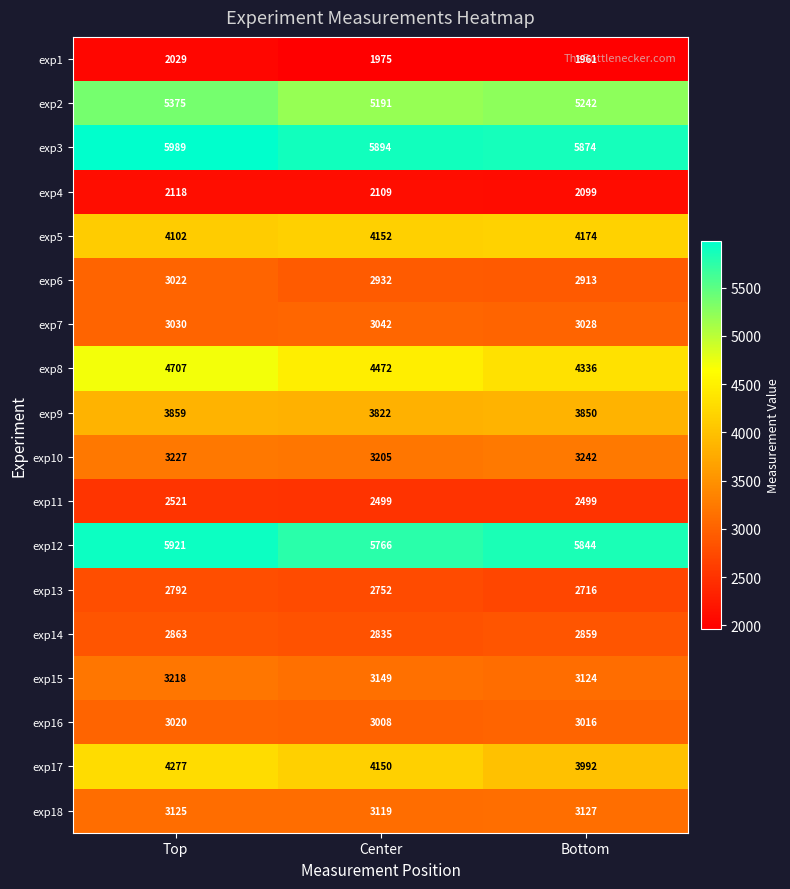

What is the difference between the exp1 values at Bottom and Center?

14